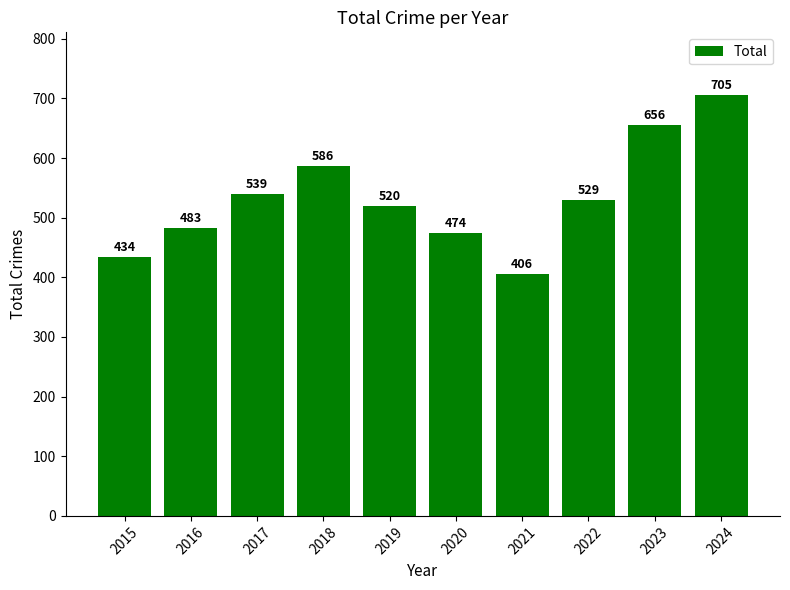

Is it true that the value at 2021 is 406?

True